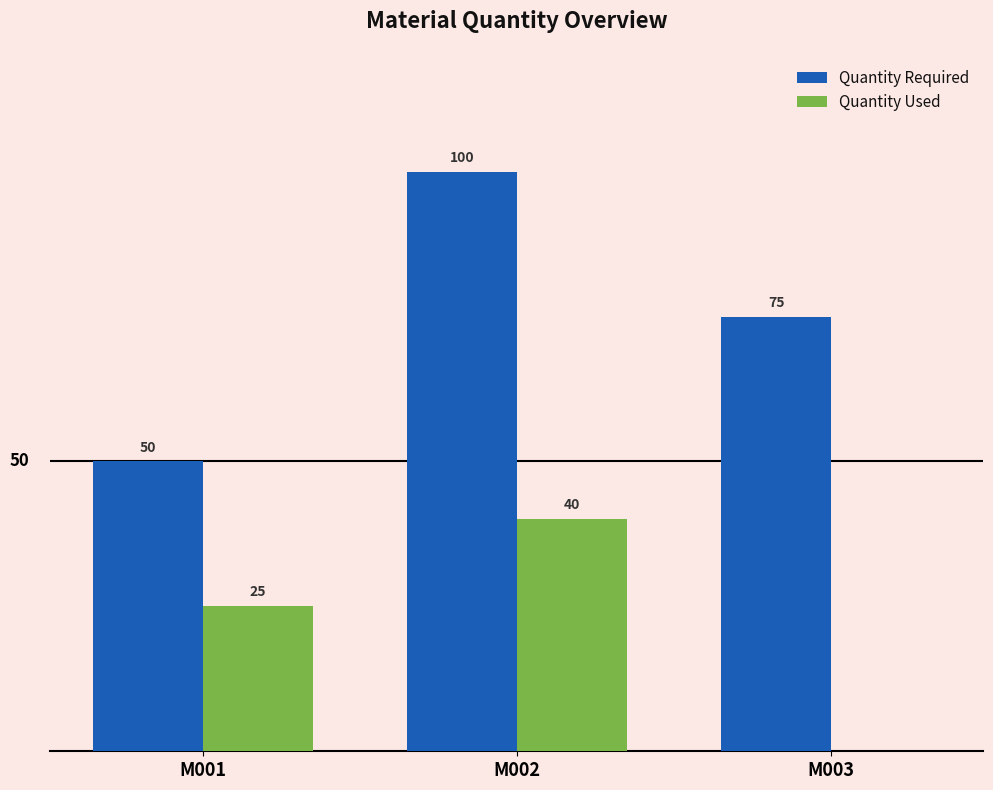

What is the sum of the Quantity Required values at M002 and M003?

175